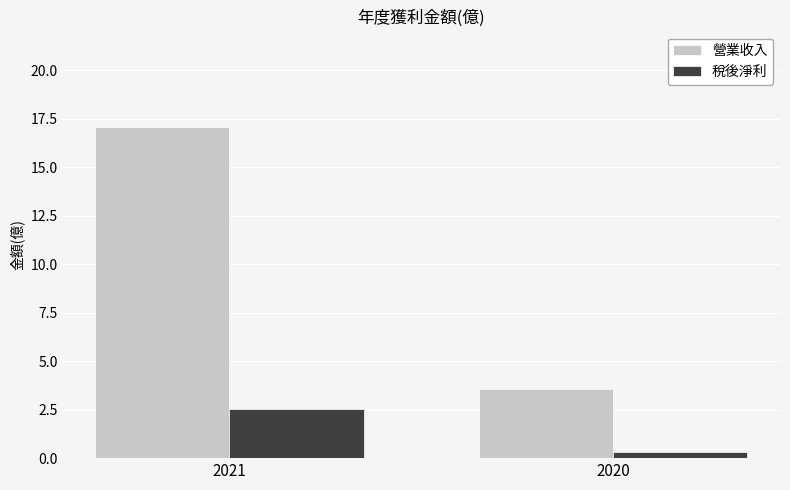

The 營業收入 series shows 28.8 at 2021. True or false?

False